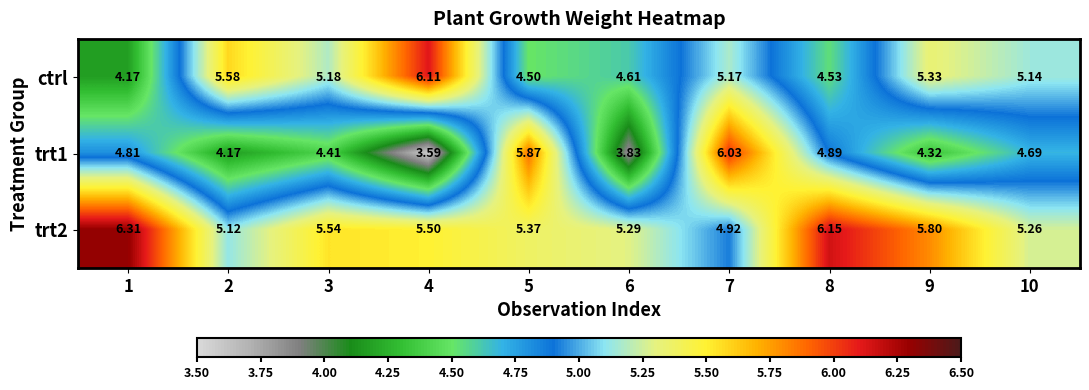

Is the value of trt2 at 7 greater than the value of ctrl at 3?

No